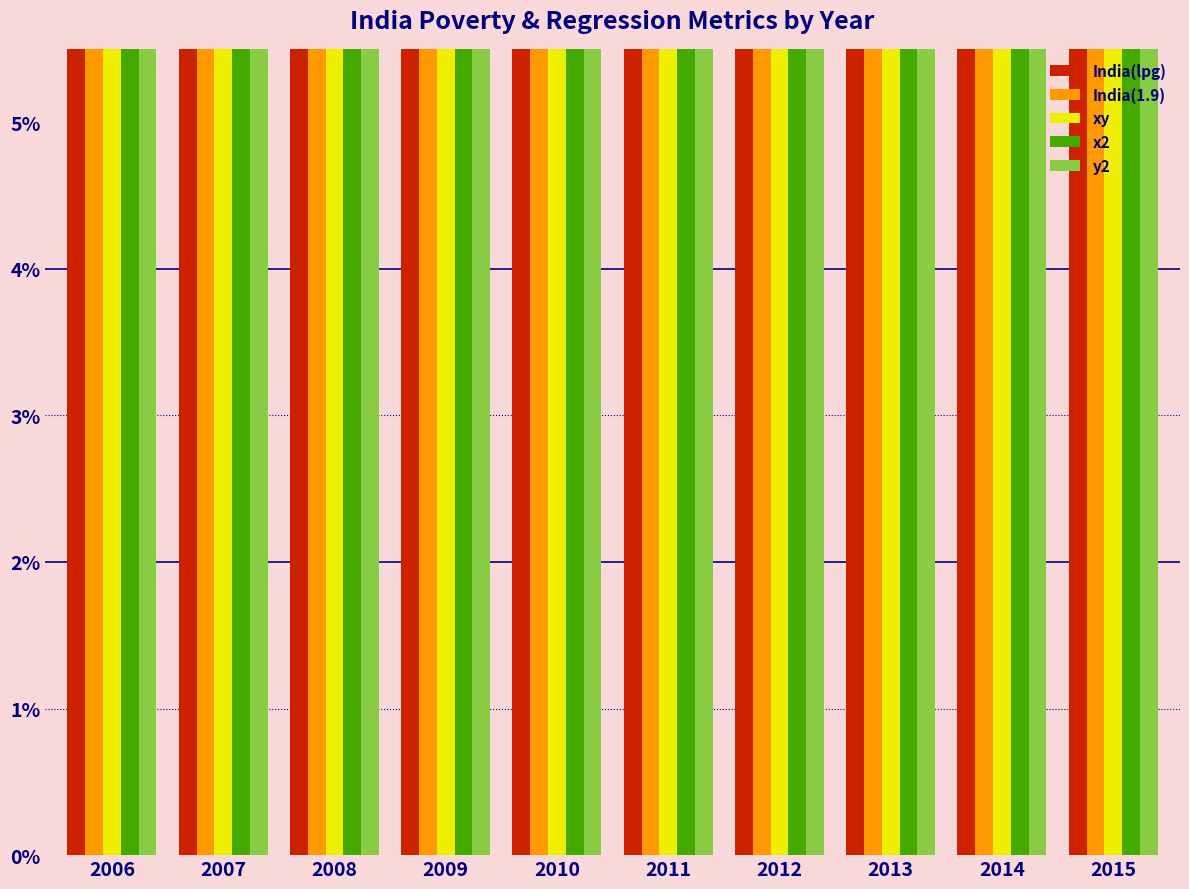

Count the number of categories in the chart.

10